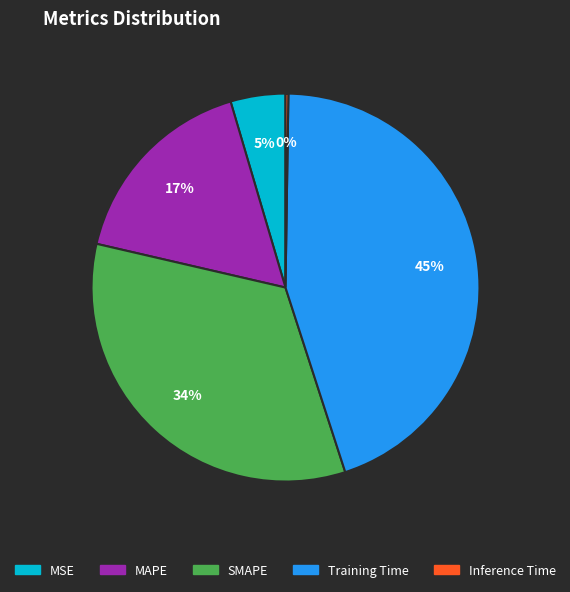

To the nearest percent, what portion does MAPE represent?

17%